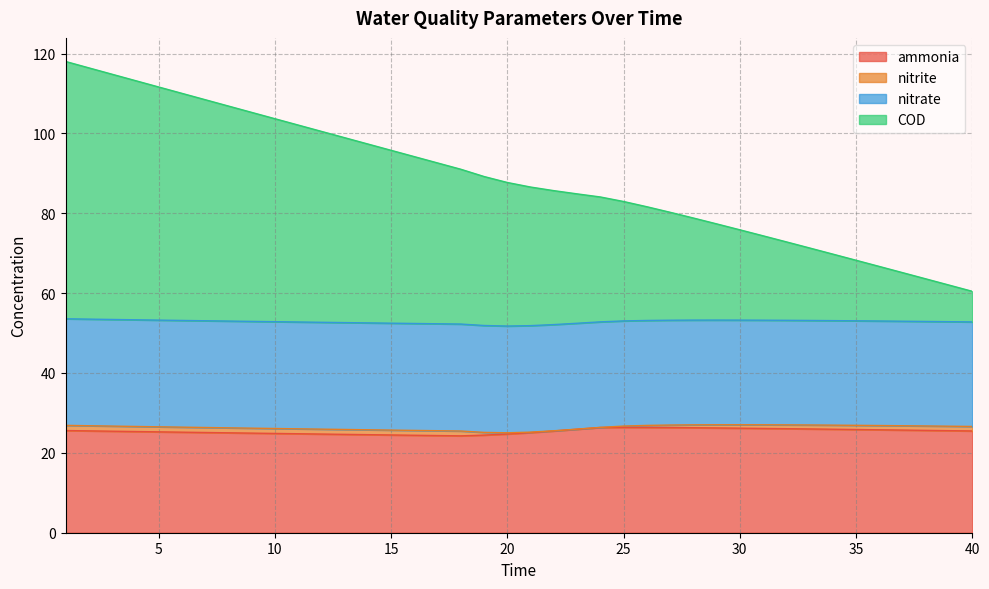

What is the maximum value for ammonia?

26.4